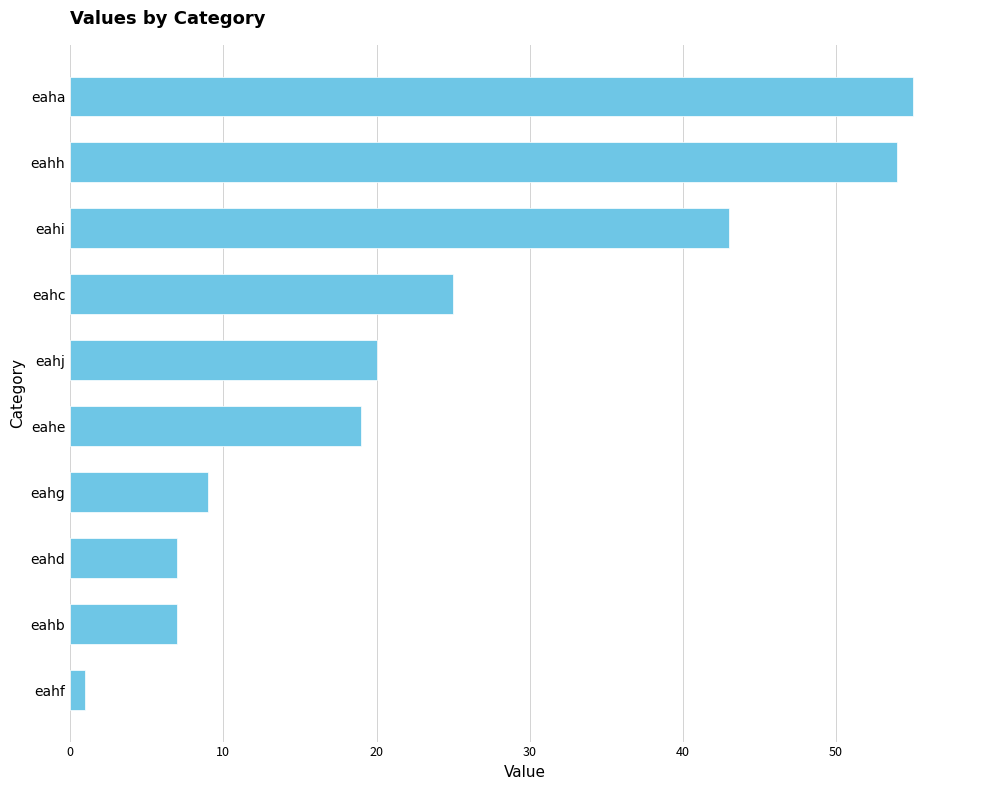

What is the change in value from eahc to eaha?

+30